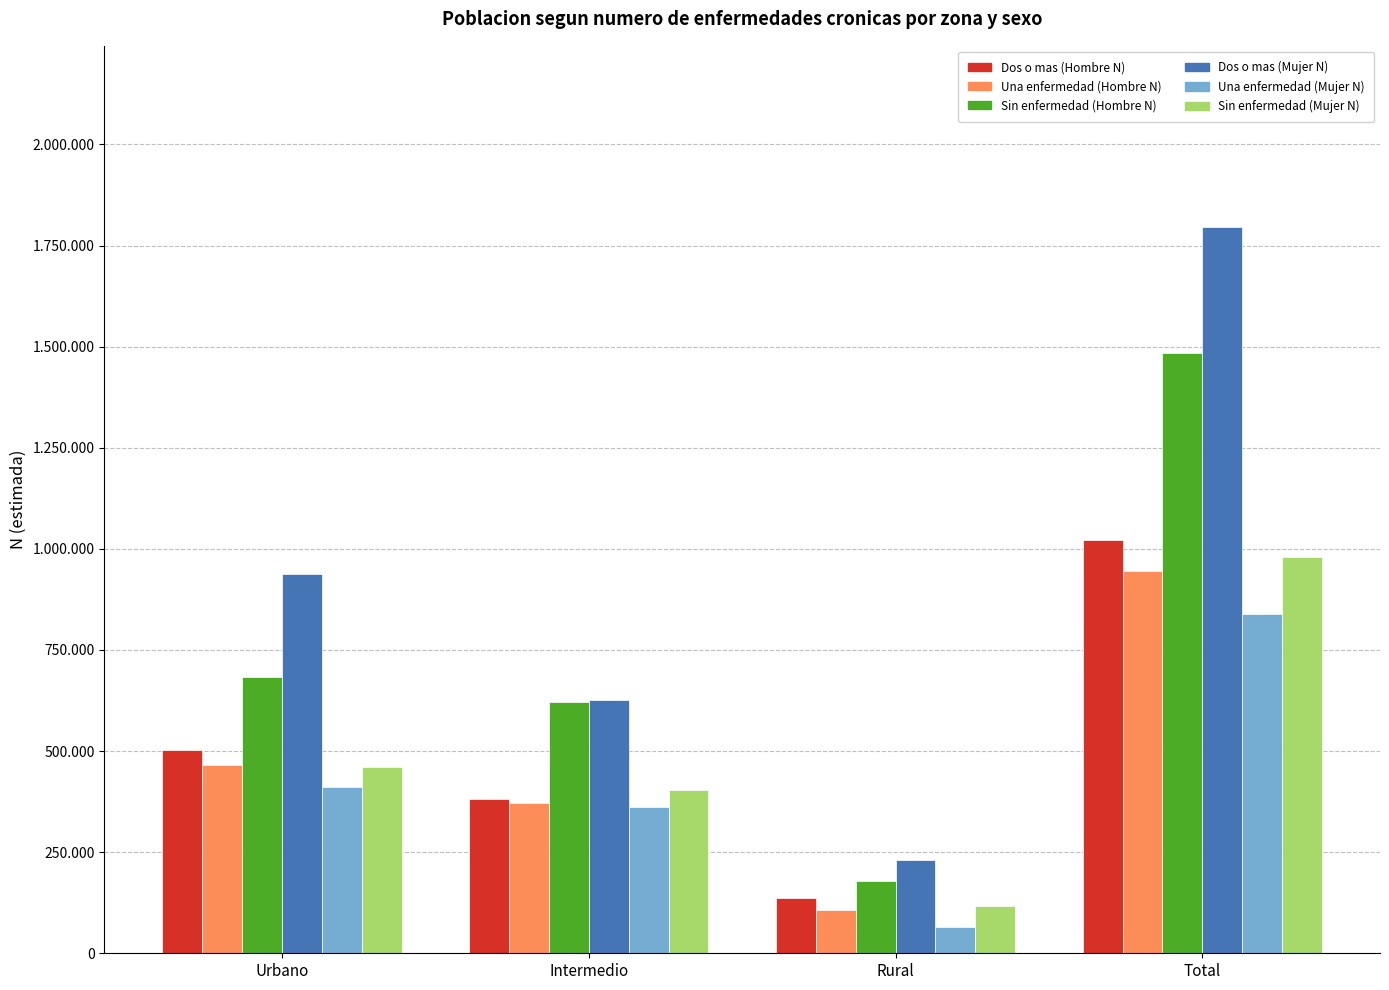

What are all the series names shown in the legend?

Dos o mas (Hombre N), Una enfermedad (Hombre N), Sin enfermedad (Hombre N), Dos o mas (Mujer N), Una enfermedad (Mujer N), Sin enfermedad (Mujer N)